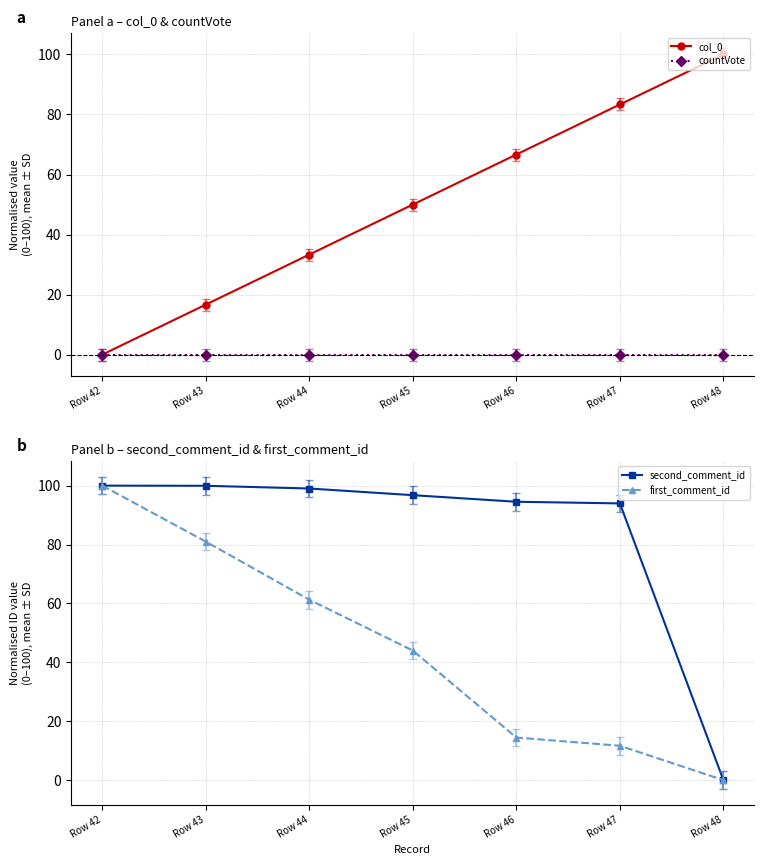

Which series changed the most between Row 43 and Row 47?

first_comment_id